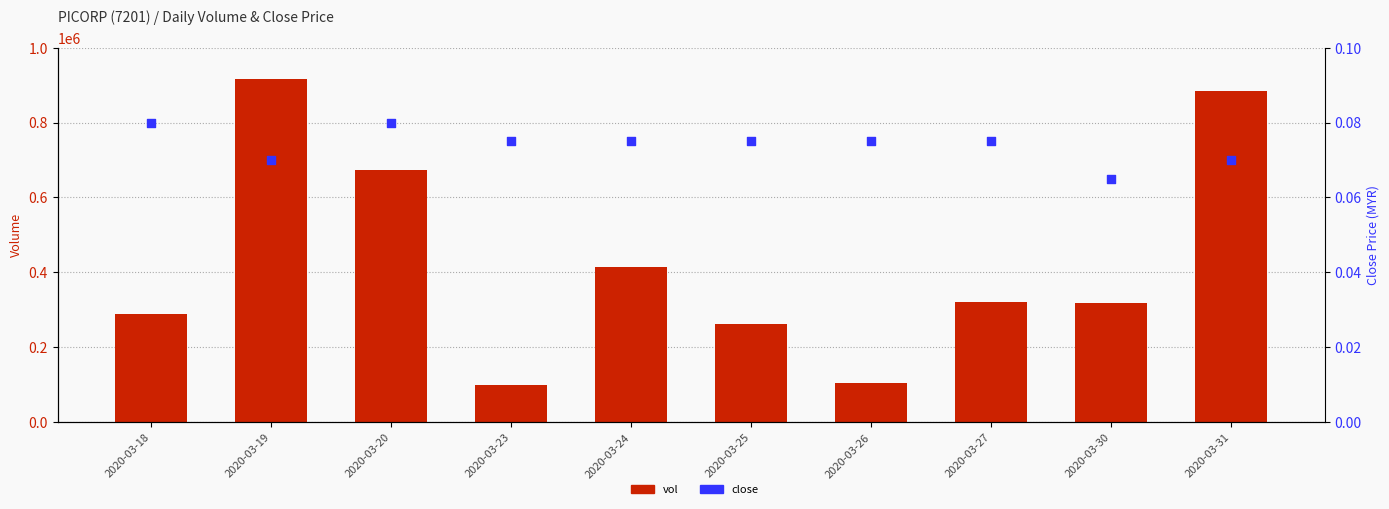

At how many categories does at least one series exceed 544975?

3